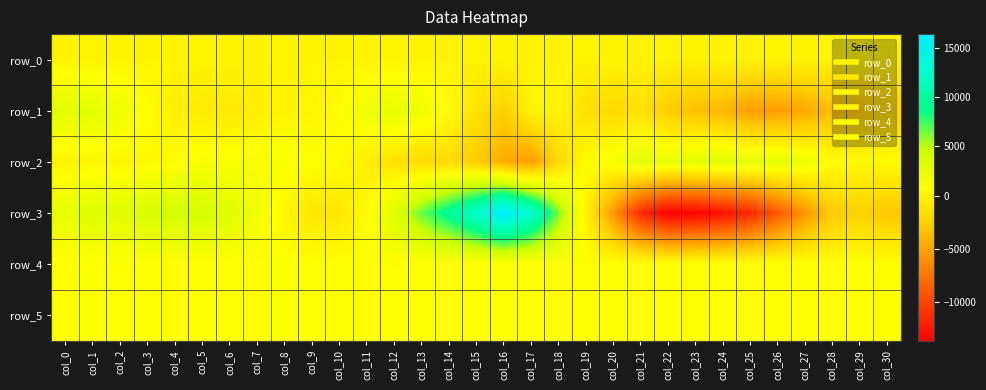

At col_9, list the series in order from smallest to largest.

row_3, row_0, row_1, row_4, row_5, row_2